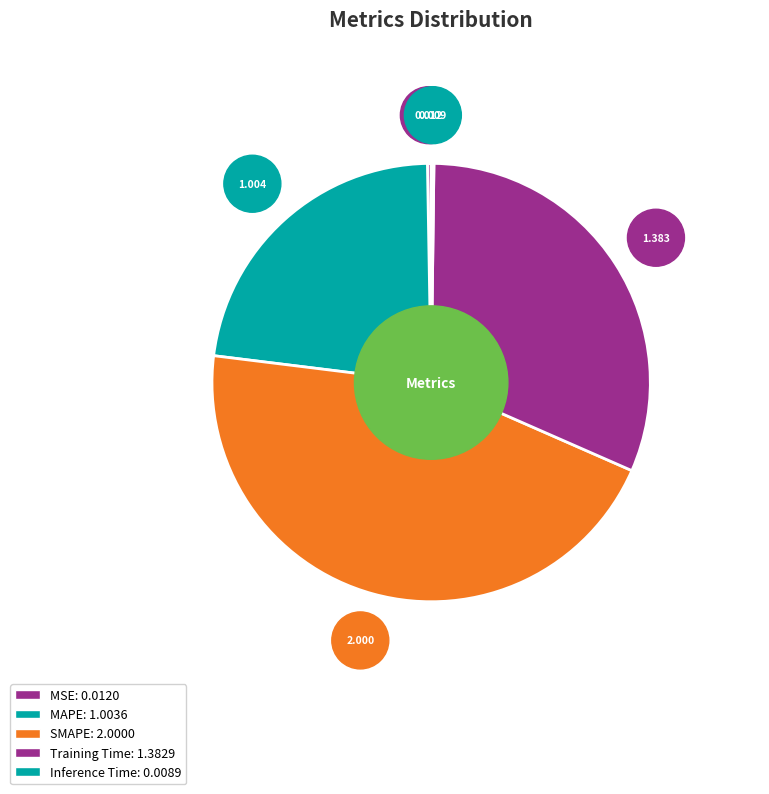

To the nearest percent, what percentage of the pie is MAPE?

23%